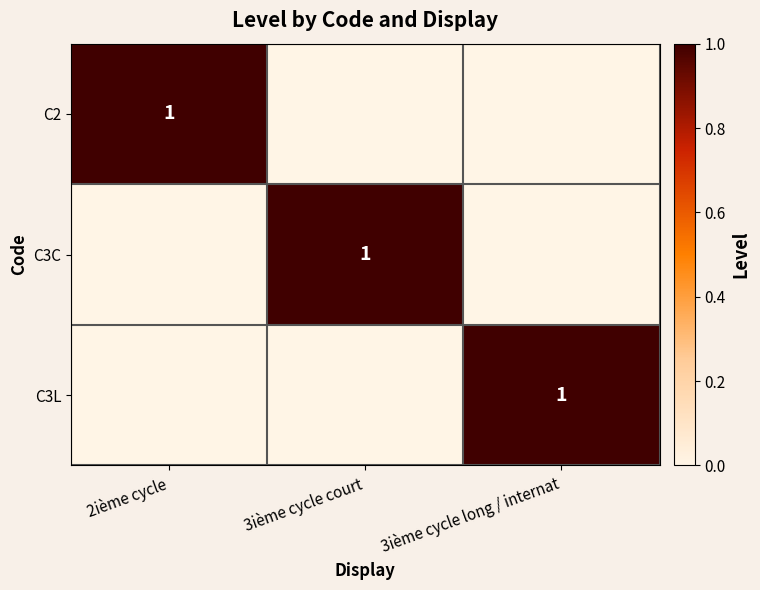

Is it true that C2 equals 0 at 2ième cycle?

False